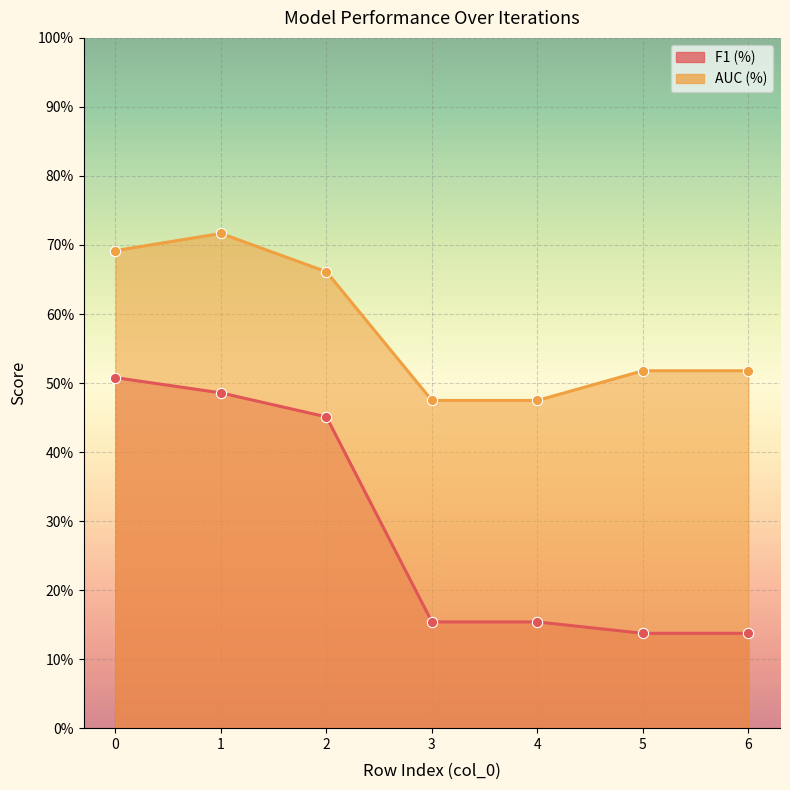

At how many categories does at least one series exceed 0?

7